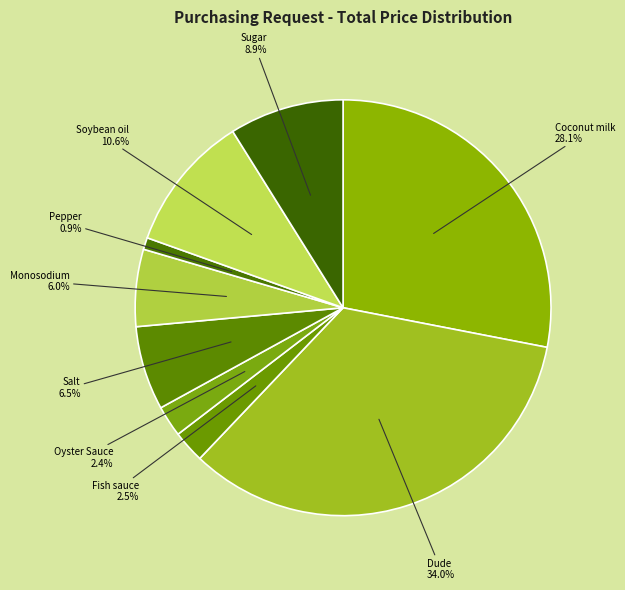

To the nearest percent, what portion does Monosodium represent?

6%